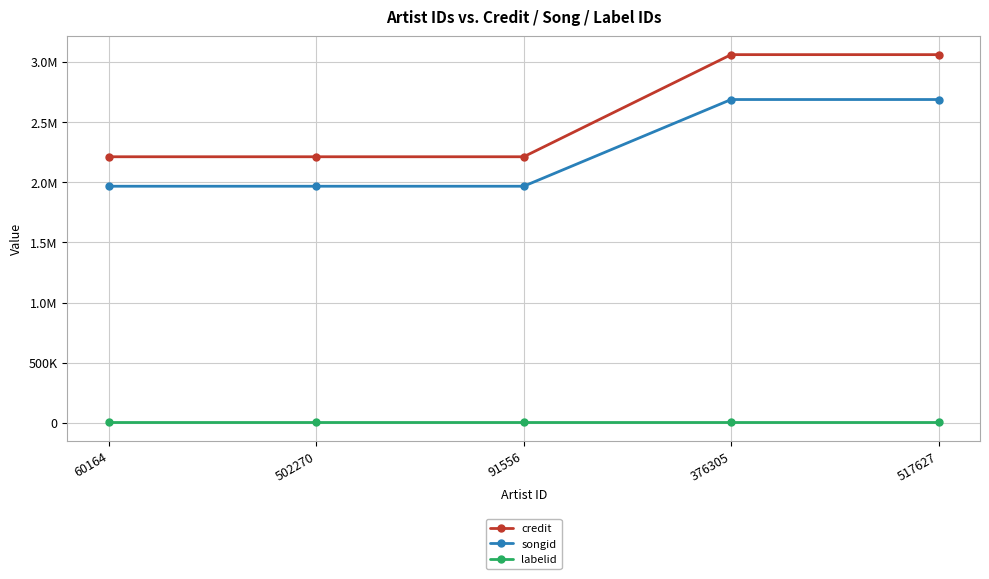

What are all the series names shown in the legend?

credit, songid, labelid